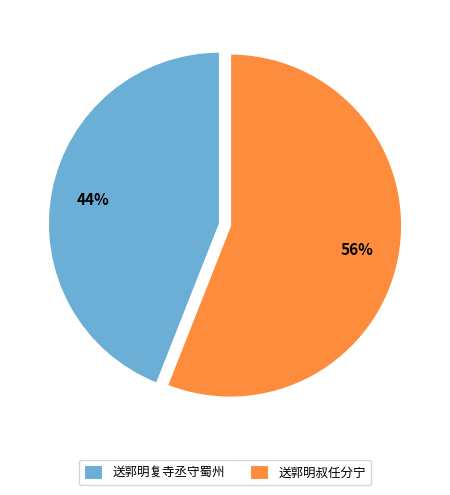

How many segments does this pie chart have?

2